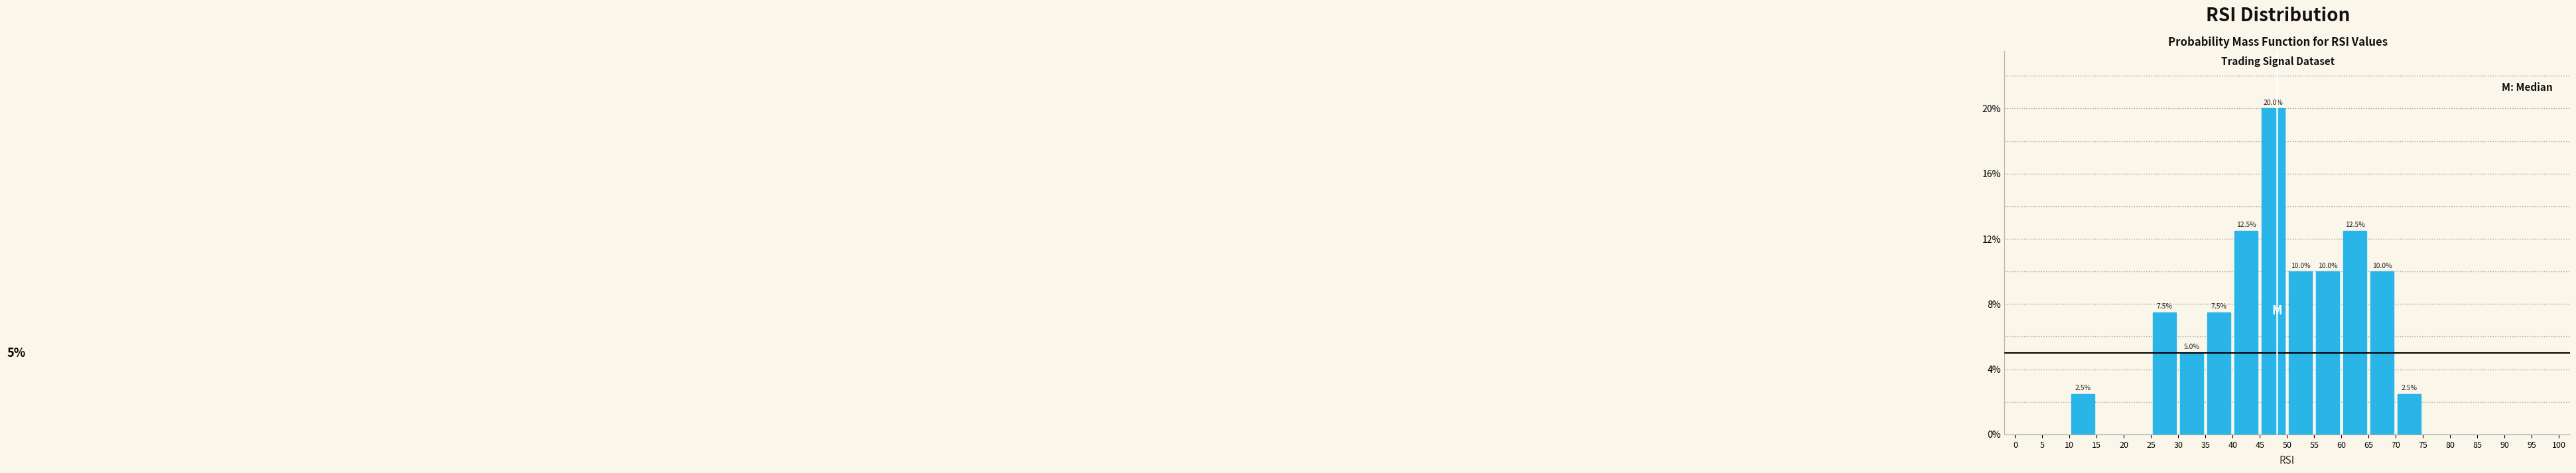

Over which range of the x-axis is the bar tallest?

45 to 50